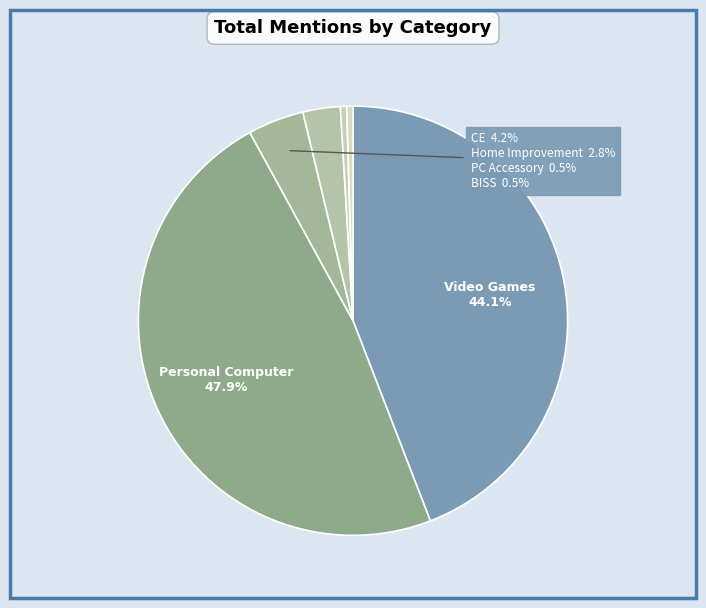

Is the sum of CE and BISS greater than half?

No